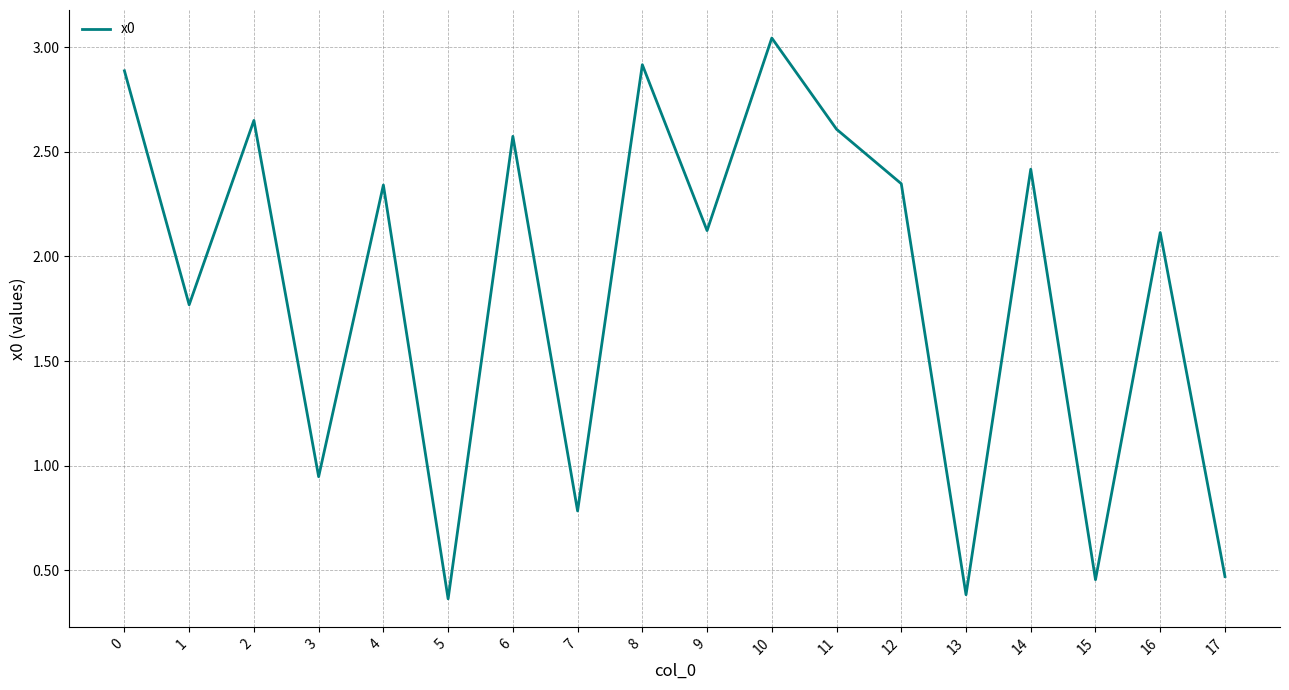

Where is the first local minimum?

1